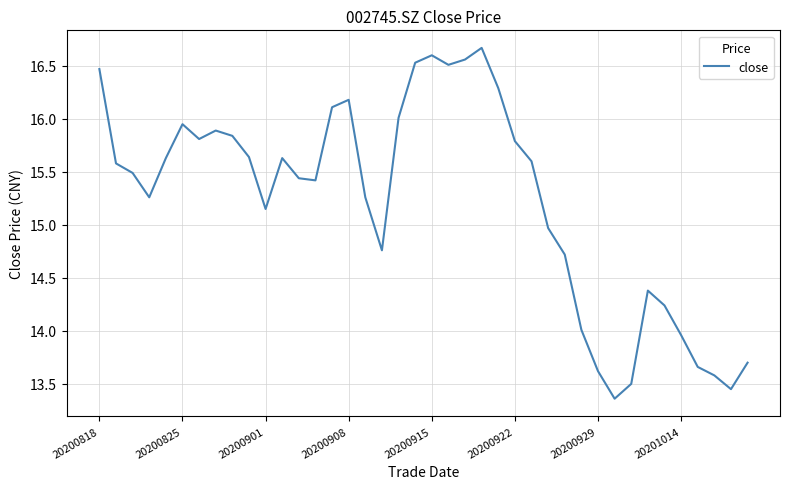

What is the maximum value shown in the chart?

16.7